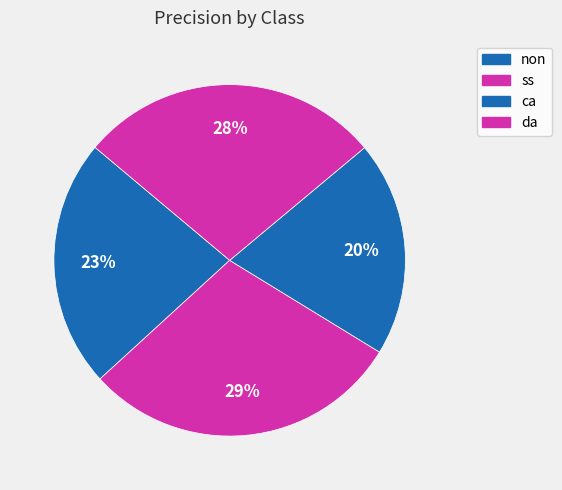

How many segments does this pie chart have?

4